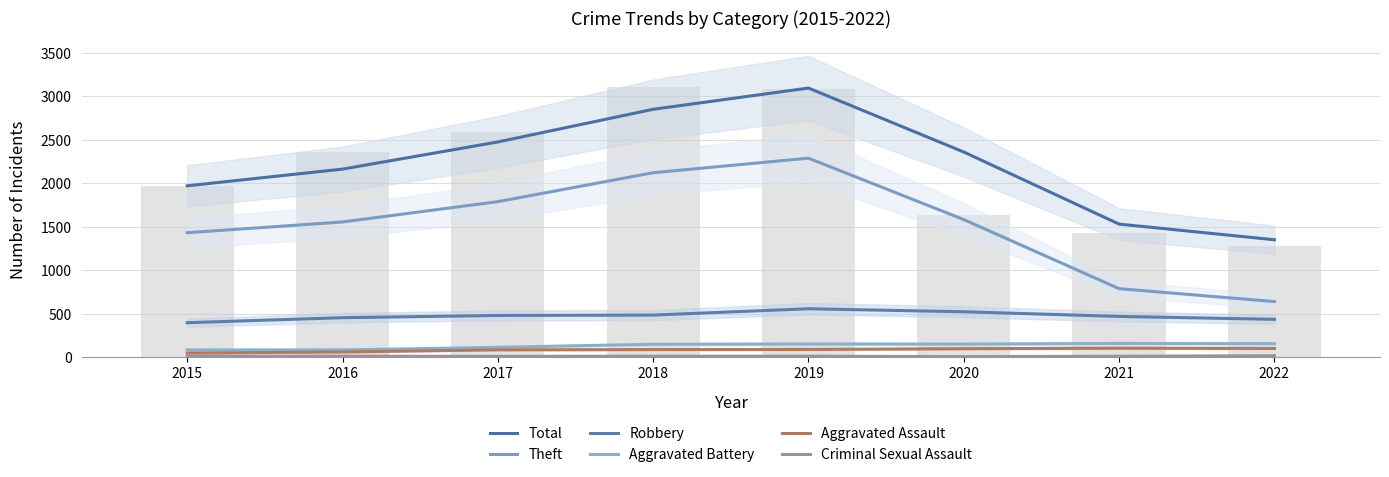

Is the value of Total at 2016 greater than the value of Aggravated Battery at 2022?

Yes